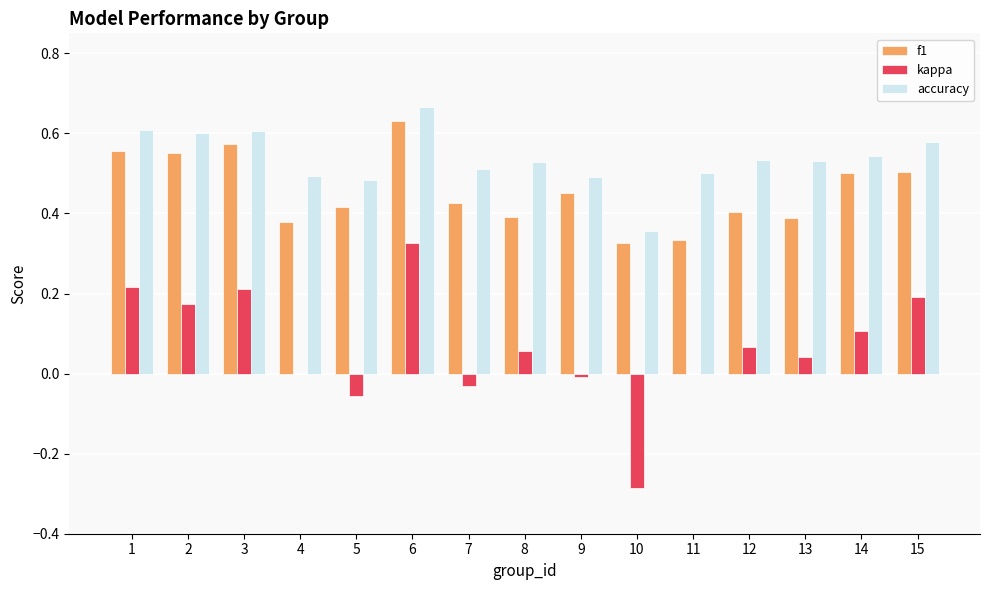

What is the sum of all accuracy values?

8.0